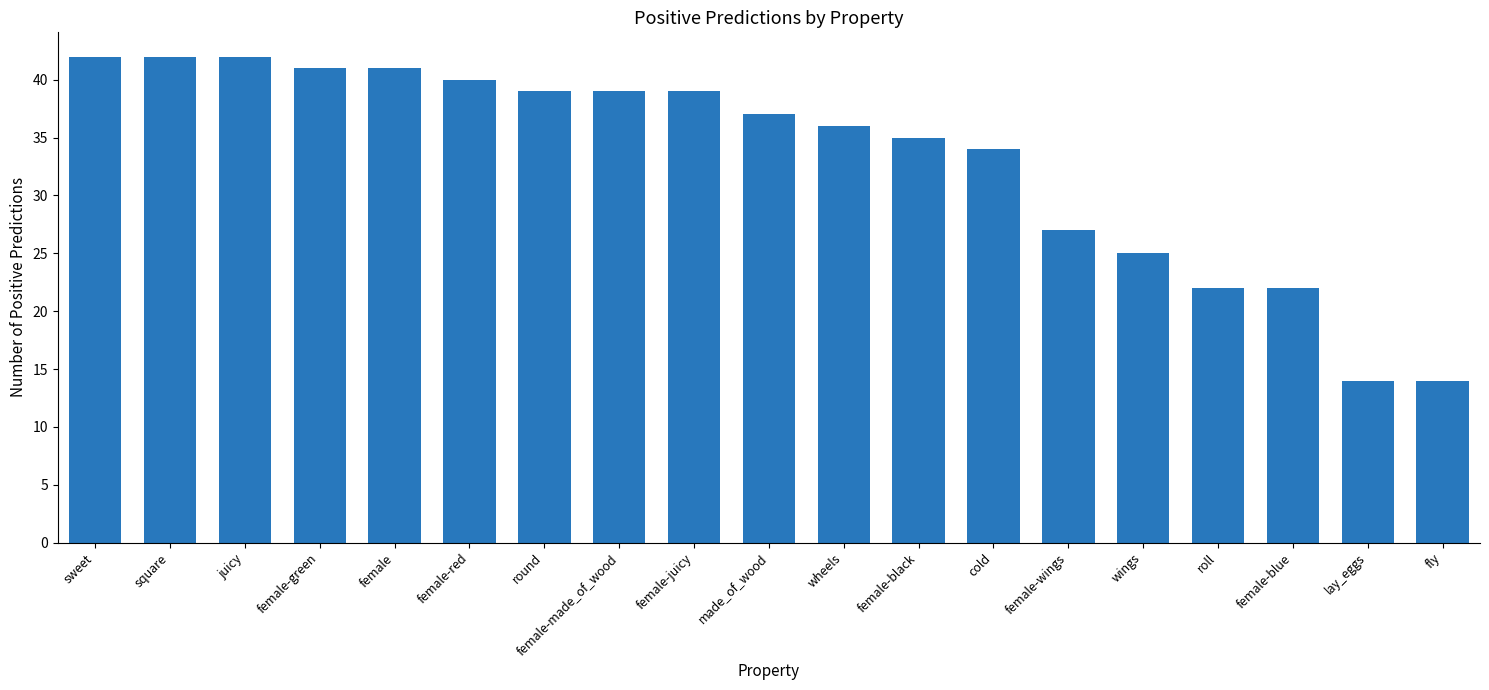

Is it true that the value at sweet is 42?

True